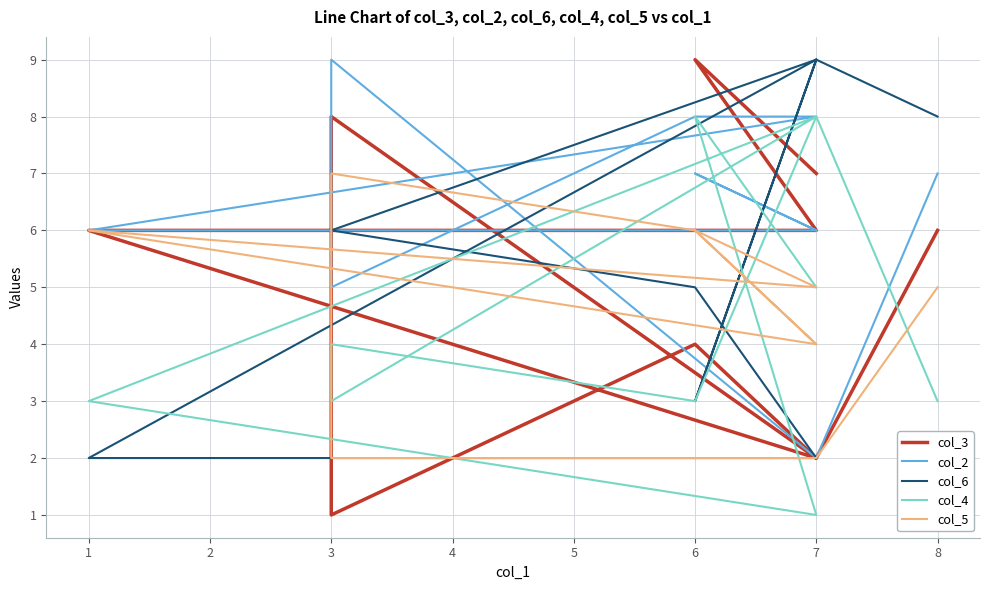

What is the average value of the col_5 series?

5